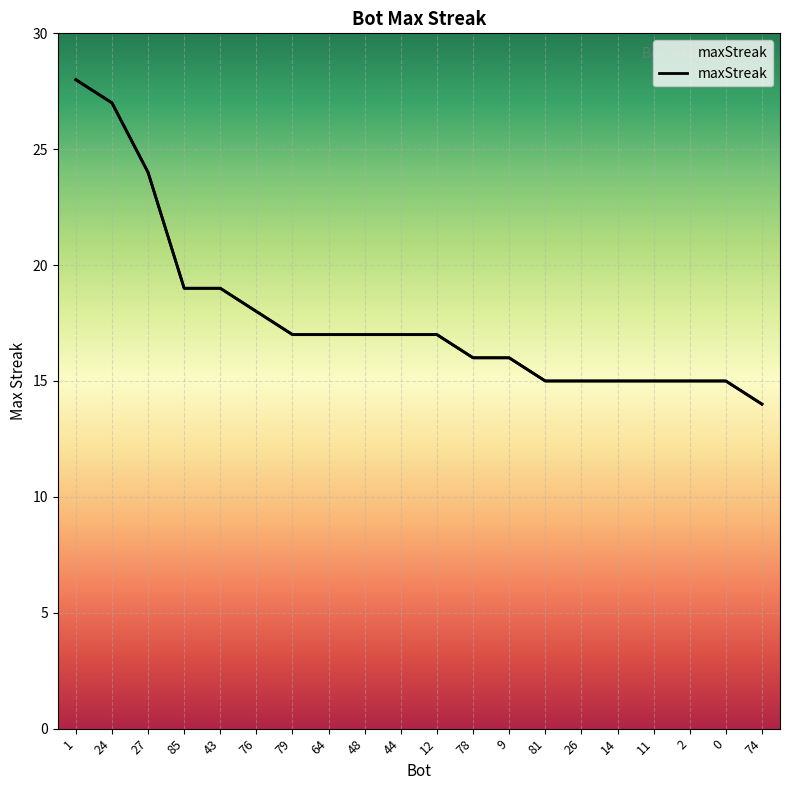

Approximately how many times larger is the value at 79 compared to 2?

1.1